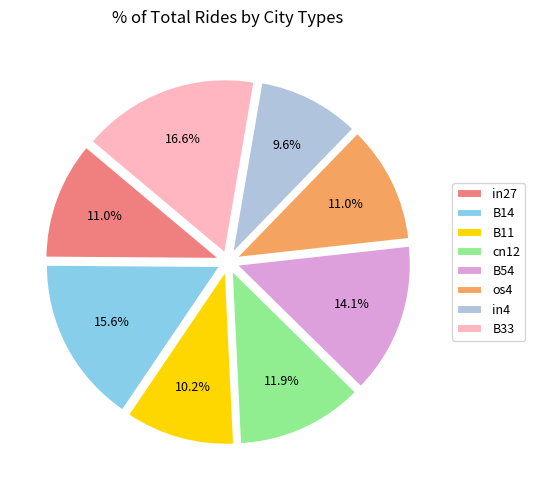

Which has a higher value, B54 or B11?

B54